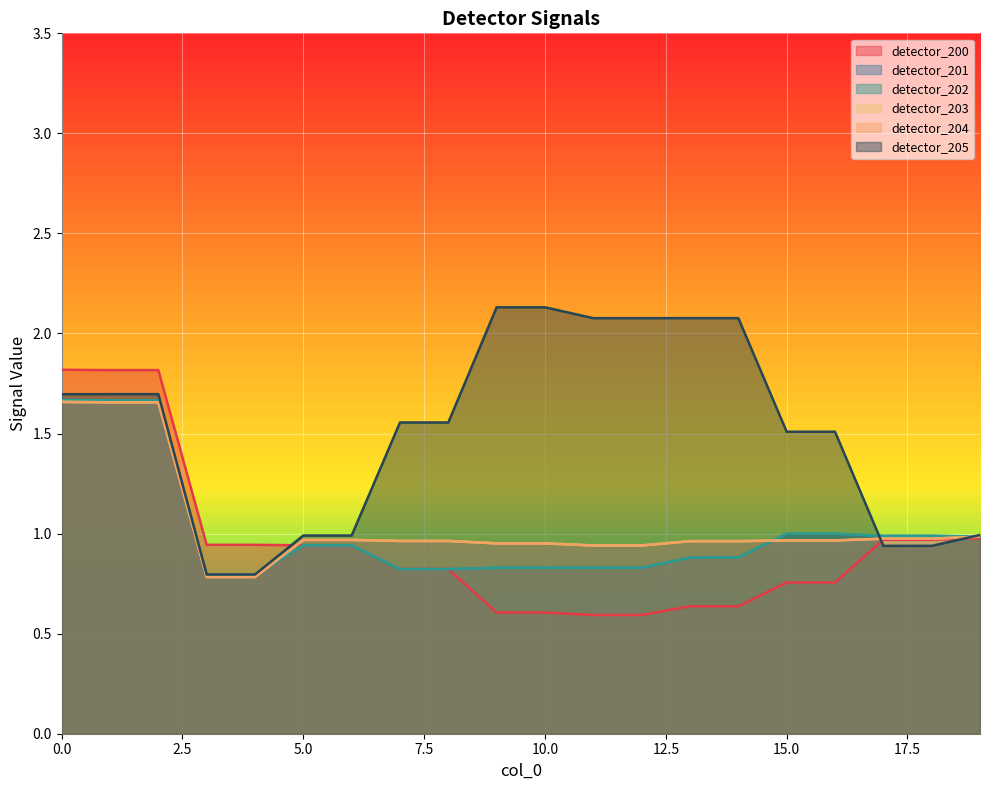

True or false: detector_202 and detector_201 cross at least once.

False